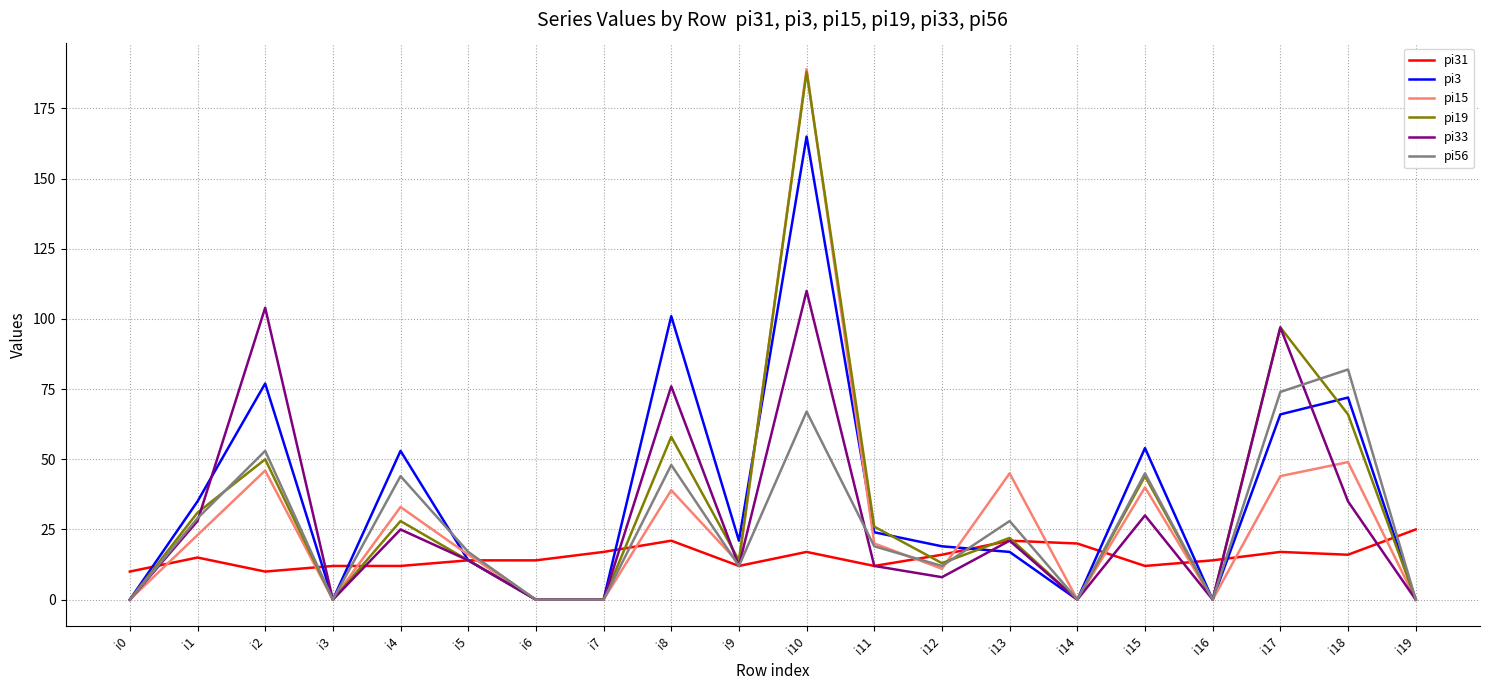

Is the value of pi31 at i7 greater than the value of pi19 at i2?

No